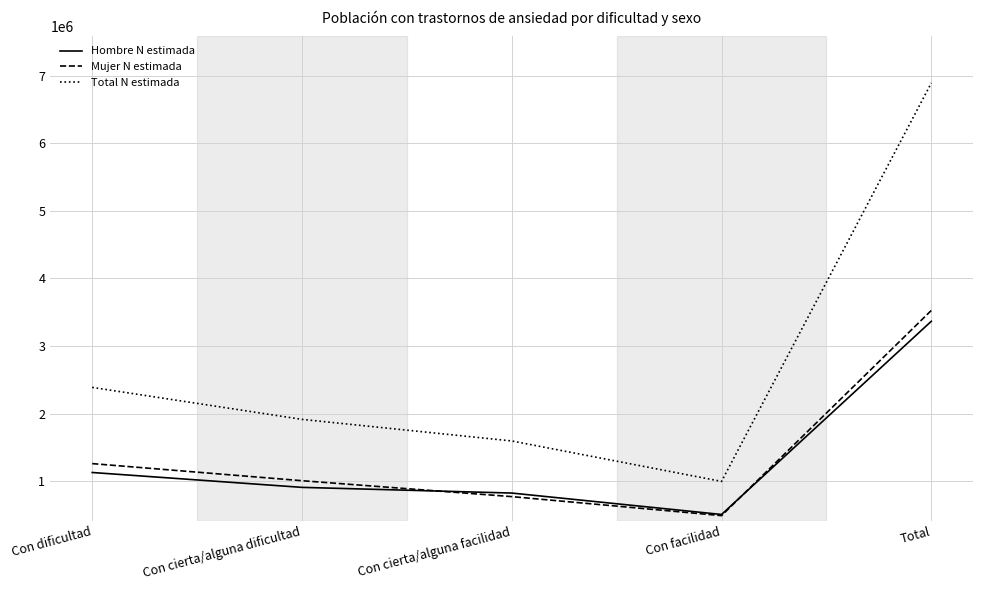

Between Con cierta/alguna facilidad and Total, which series saw the biggest shift?

Total N estimada